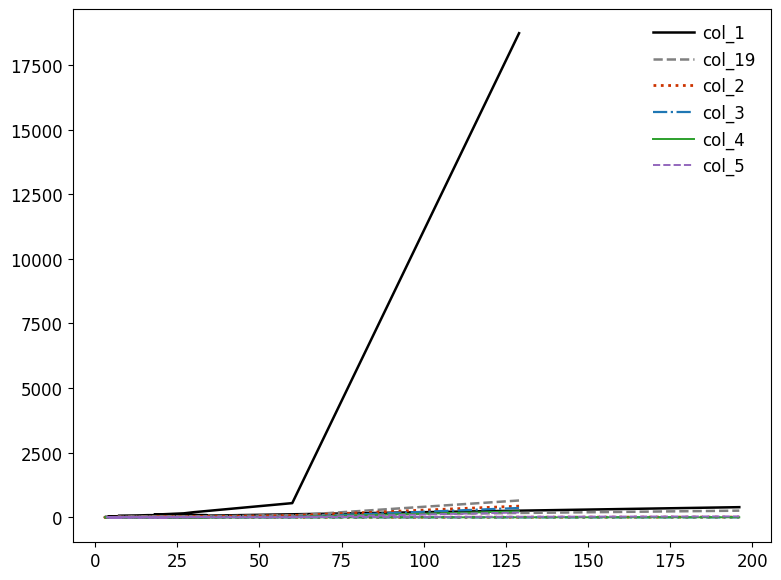

Count the number of data series in this chart.

6